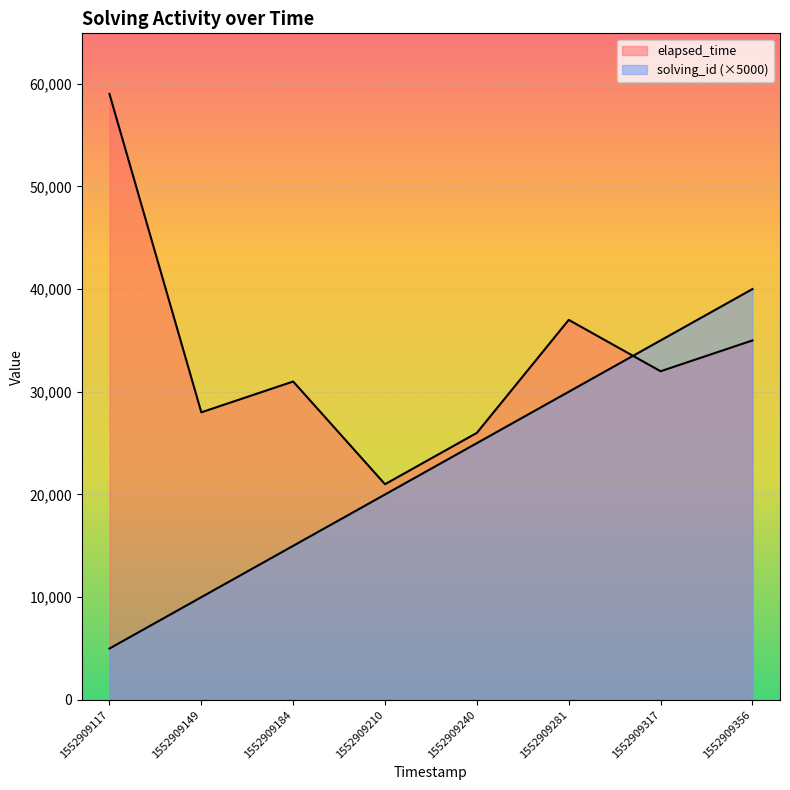

True or false: elapsed_time has a value of 32000 at 1552909317.

True